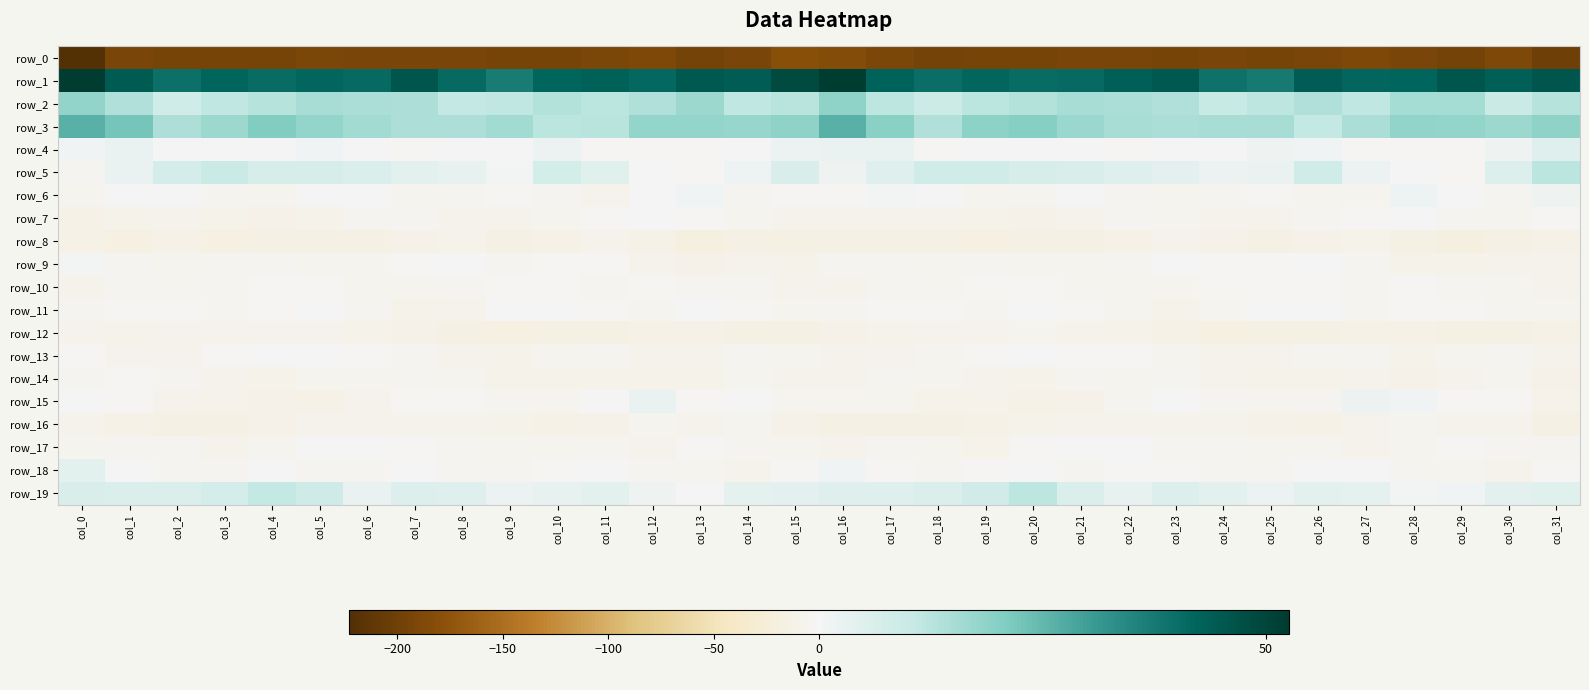

At which category is the sum across all series the highest?

col_16